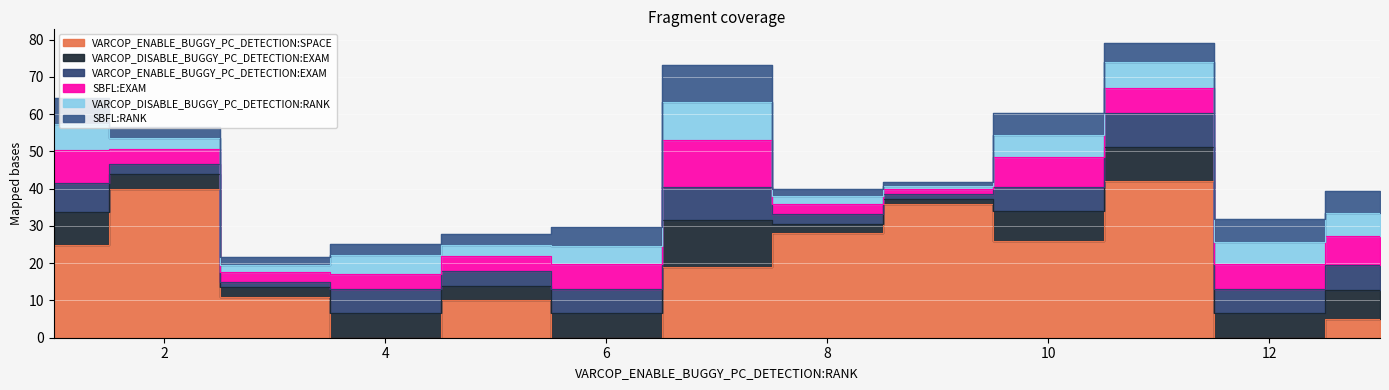

How many series are shown in this chart?

6